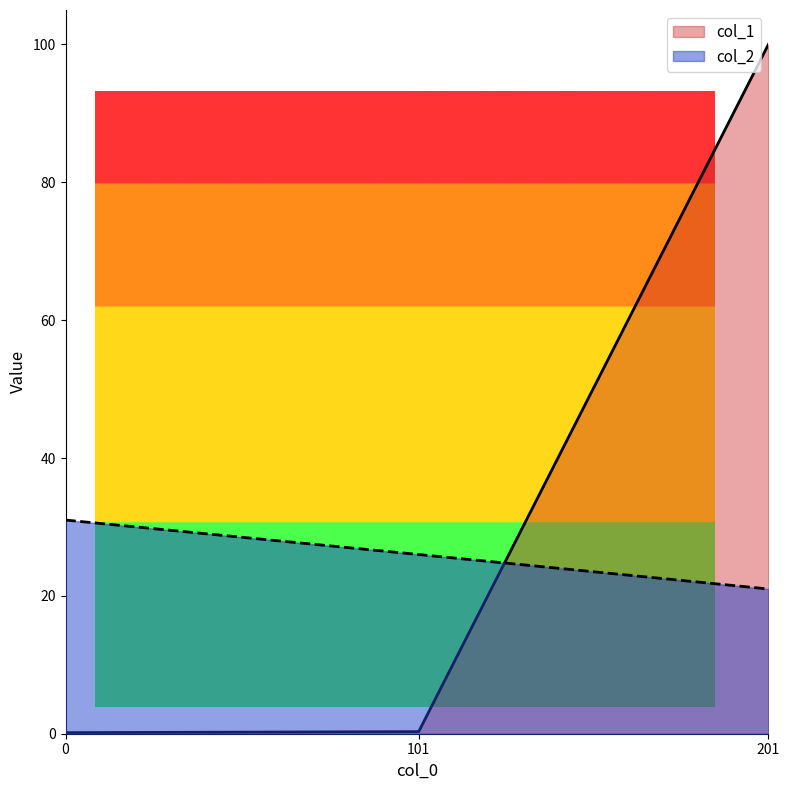

The col_1 series shows 33.6 at 201. True or false?

False